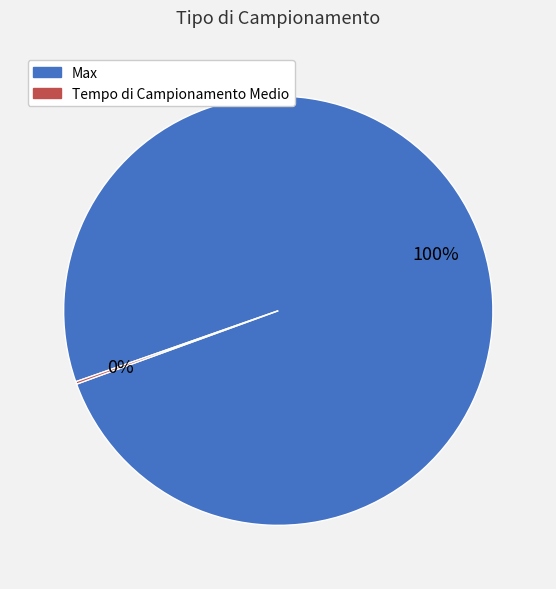

To the nearest percent, what is the average slice percentage?

50%